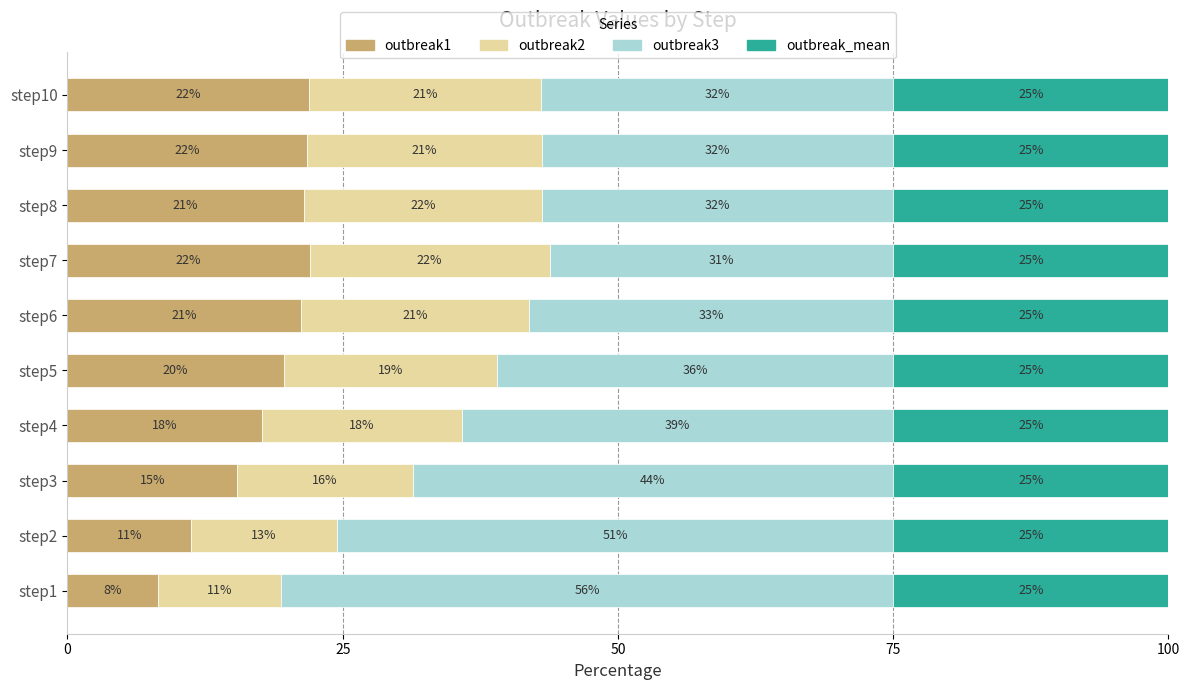

The value of outbreak1 at step8 is 31.7. True or false?

False